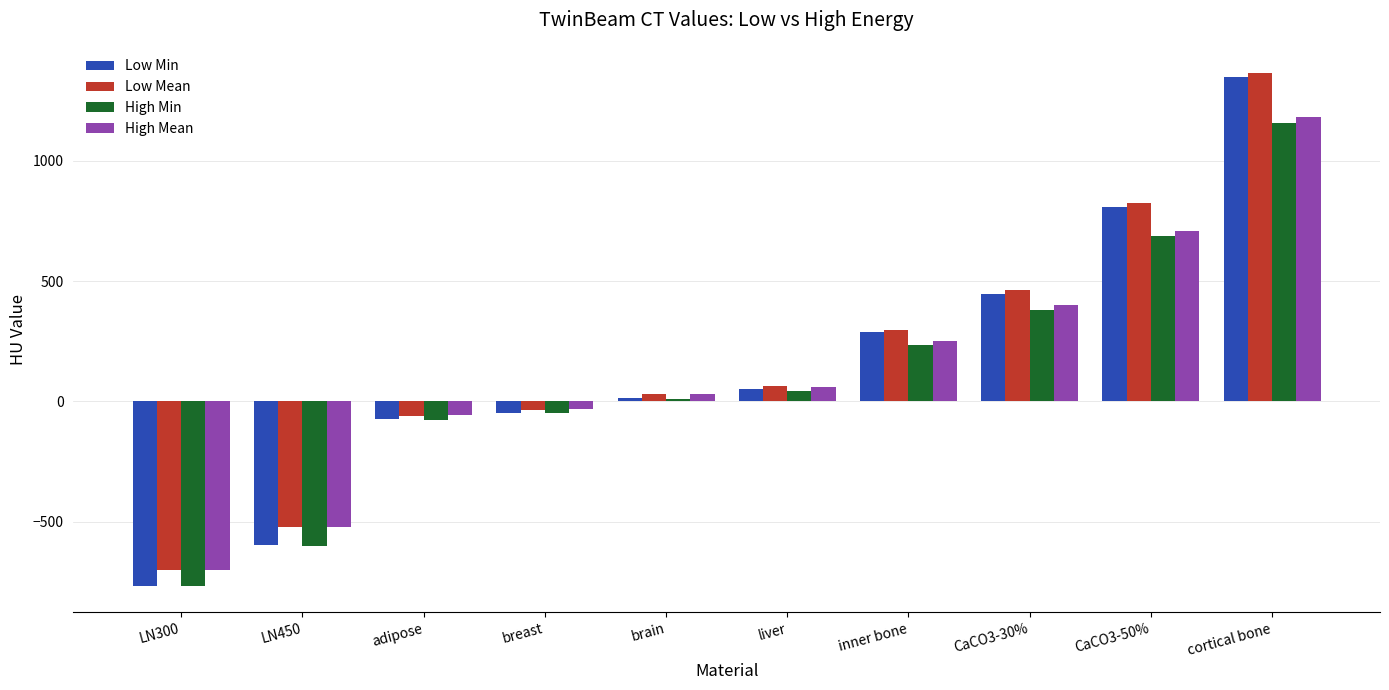

At which label does High Min reach its peak?

cortical bone